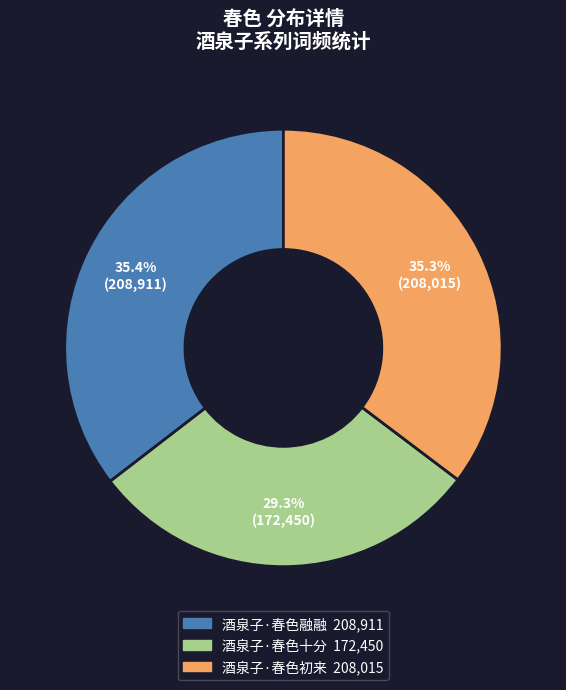

Count the number of slices in the pie.

3